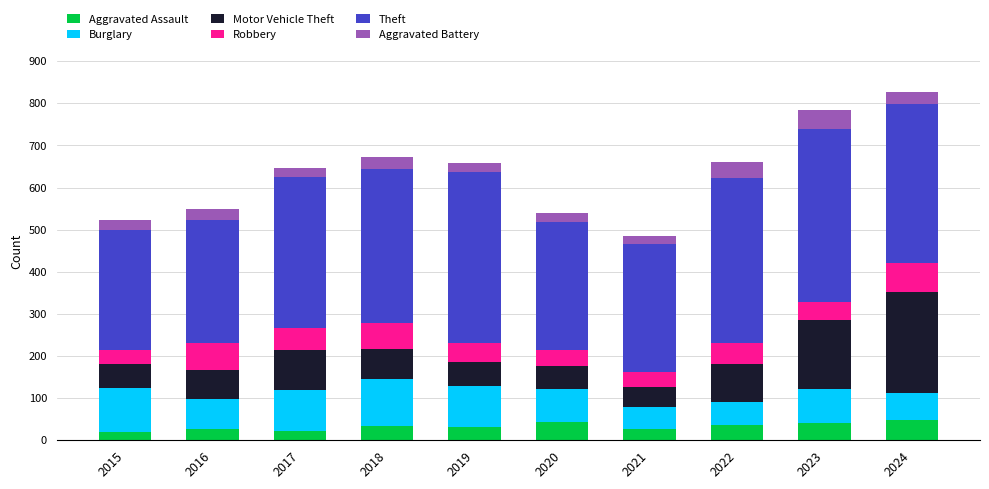

What is the minimum value for Aggravated Assault?

19